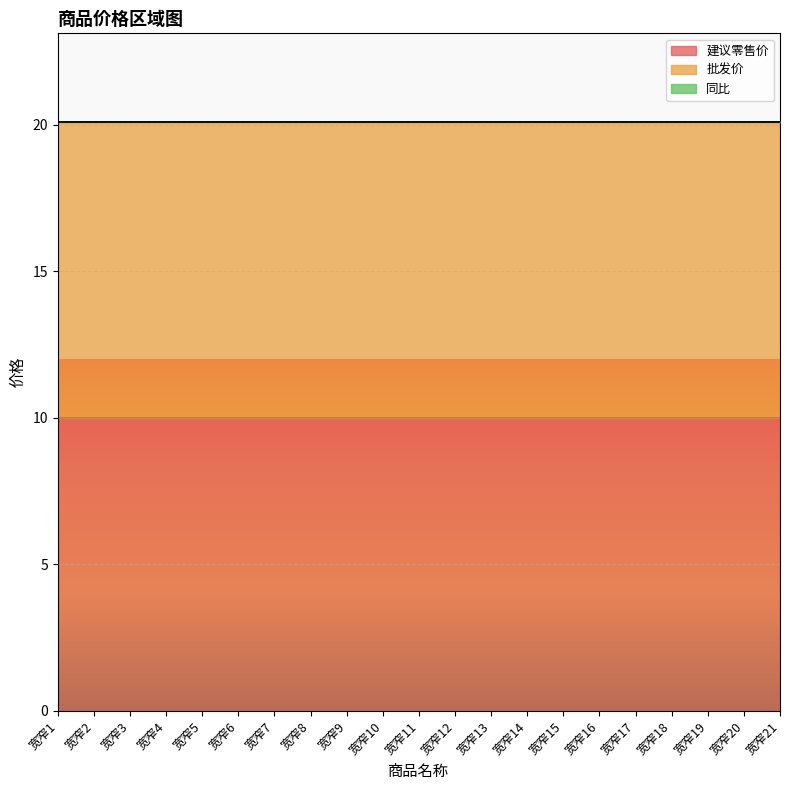

Reading left to right, transcribe all the data shown in this chart.

建议零售价: 10.0	10.0	10.0	10.0	10.0	10.0	10.0	10.0	10.0	10.0	10.0	10.0	10.0	10.0	10.0	10.0	10.0	10.0	10.0	10.0	10.0
批发价: 10.1	10.1	10.1	10.1	10.1	10.1	10.1	10.1	10.1	10.1	10.1	10.1	10.1	10.1	10.1	10.1	10.1	10.1	10.1	10.1	10.1
同比: 0.0	0.0	0.0	0.0	0.0	0.0	0.0	0.0	0.0	0.0	0.0	0.0	0.0	0.0	0.0	0.0	0.0	0.0	0.0	0.0	0.0